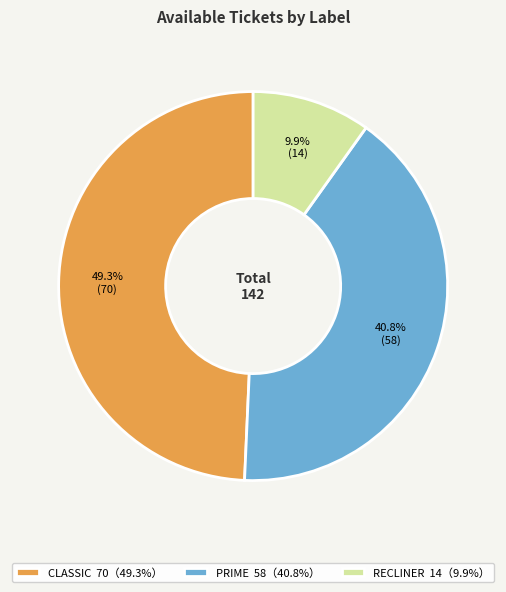

Approximately how many times larger is the value at RECLINER compared to CLASSIC?

0.2